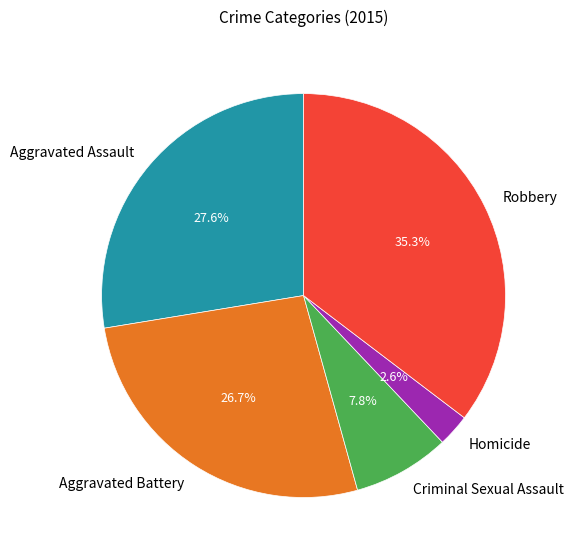

Is there a majority slice in this chart?

No